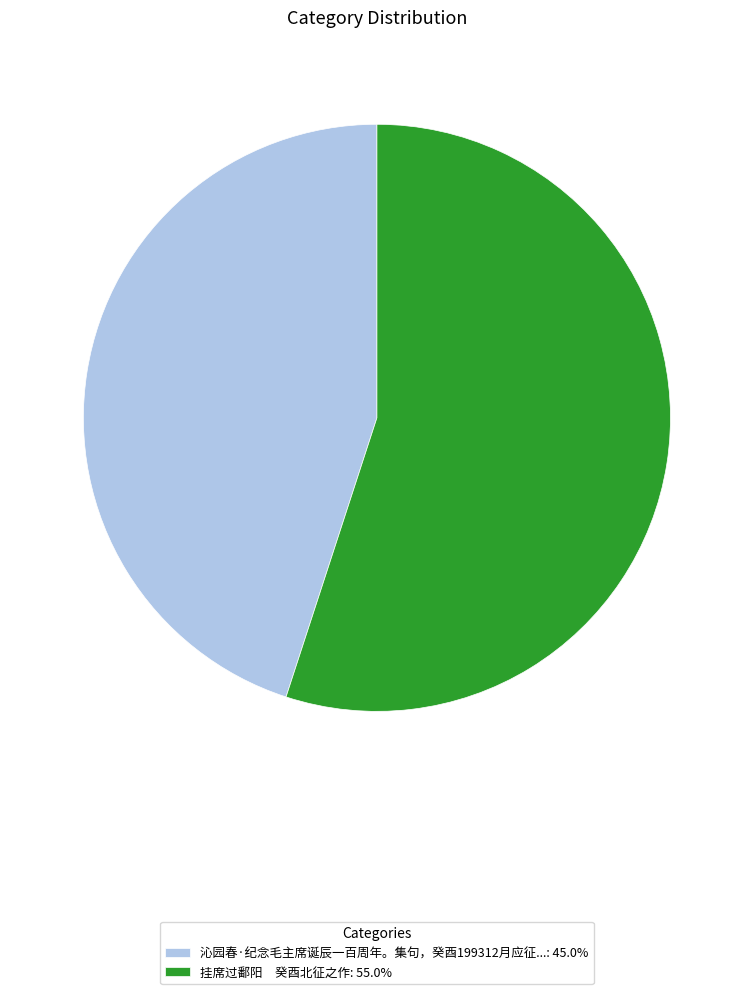

Approximately how many times larger is the value at 挂席过鄱阳 癸酉北征之作: 55.0% compared to 沁园春·纪念毛主席诞辰一百周年。集句，癸酉199312月应征...: 45.0%?

1.2